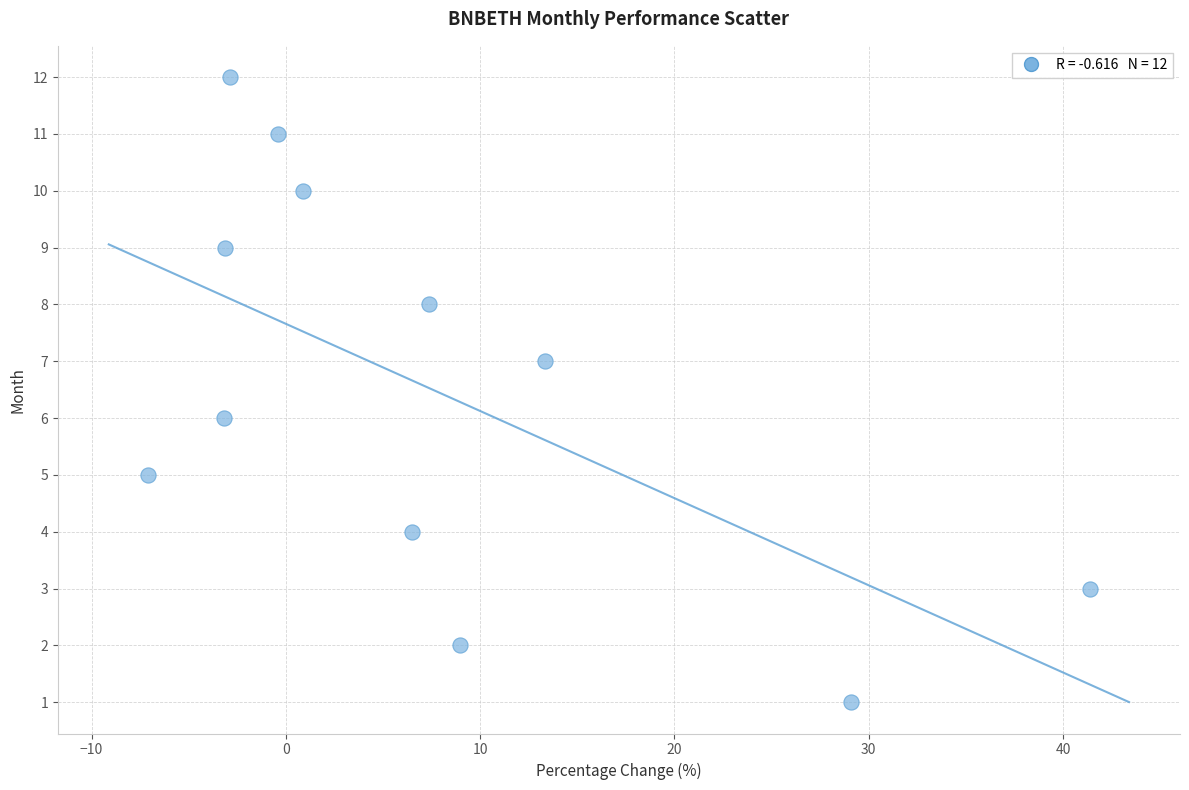

What is the range of Y values (max minus min)?

11